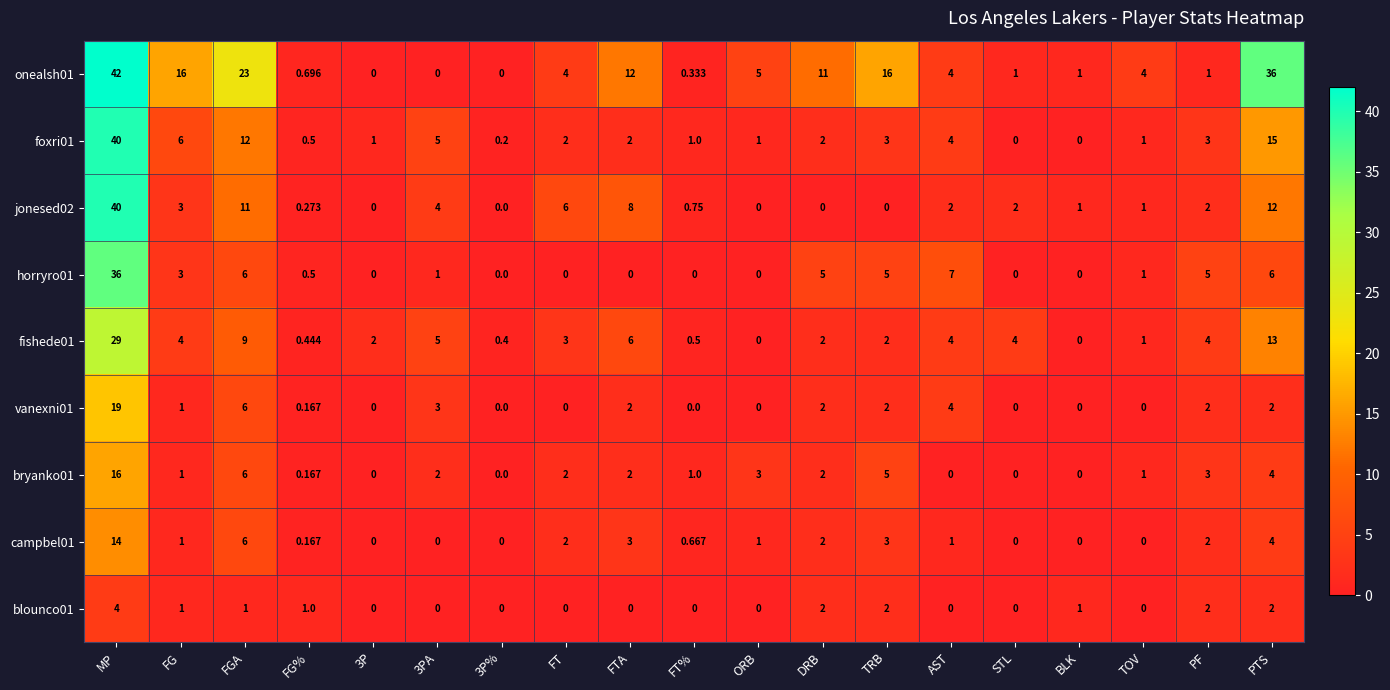

Where does the campbel01 series first go above 1?

MP